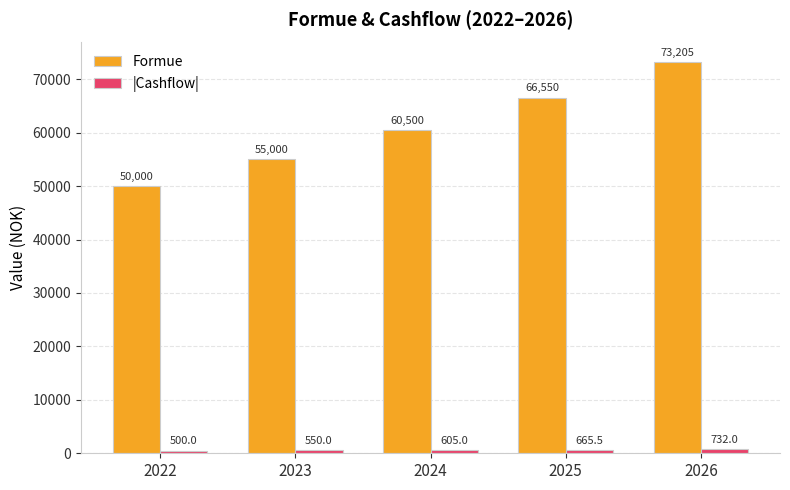

What is the spread (max minus min) of values at 2023?

54450.0